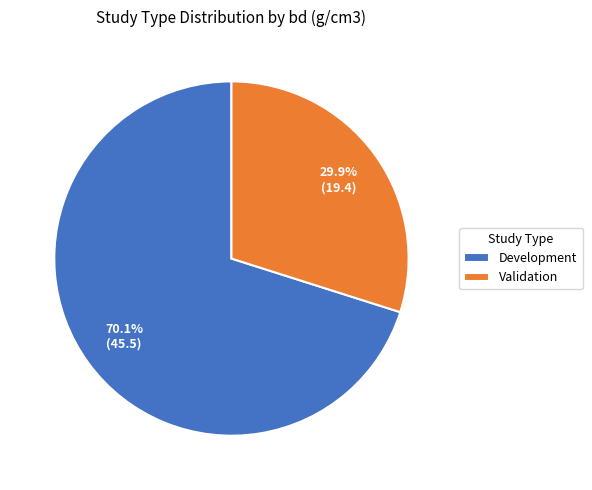

Rank the categories by value from lowest to highest.

Validation, Development